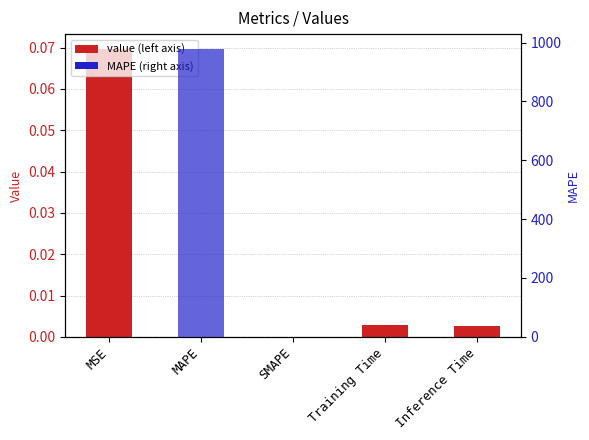

At which label does MAPE (right axis) reach its peak?

MAPE